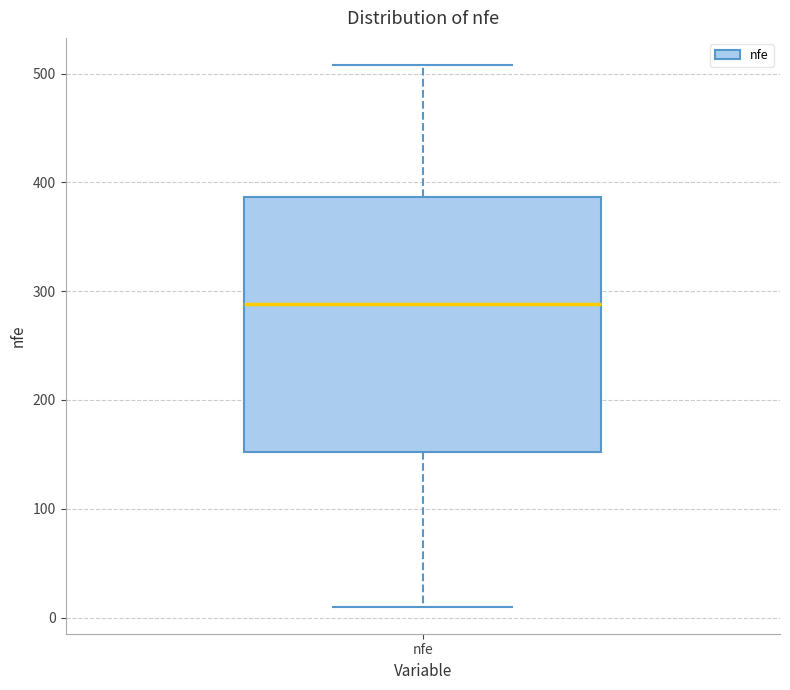

Where is the upper edge of the box for nfe on the y-axis? The values are not printed on the chart, so give them approximately, as read against the axis.

390